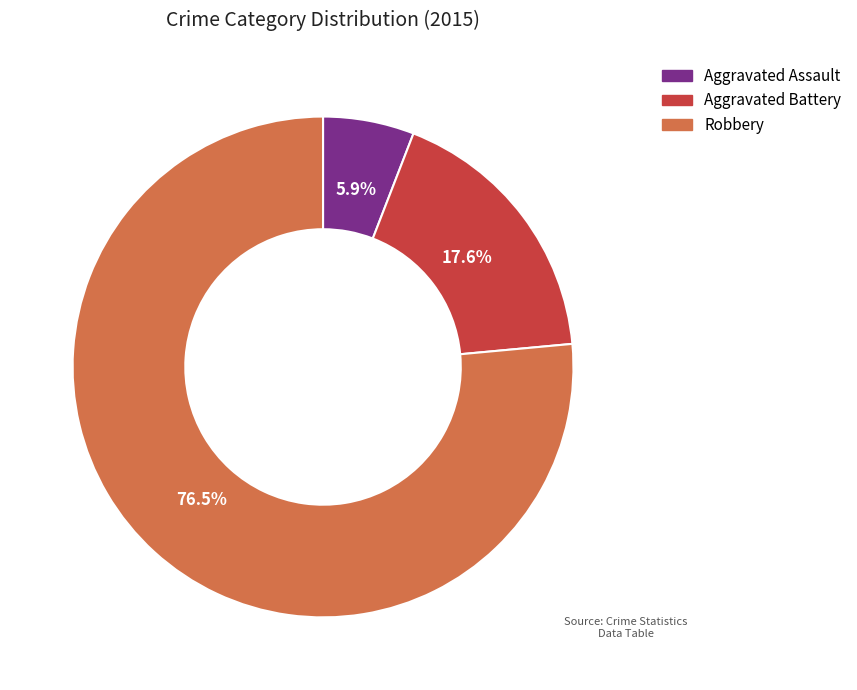

Rank the categories by value from highest to lowest.

Robbery, Aggravated Battery, Aggravated Assault